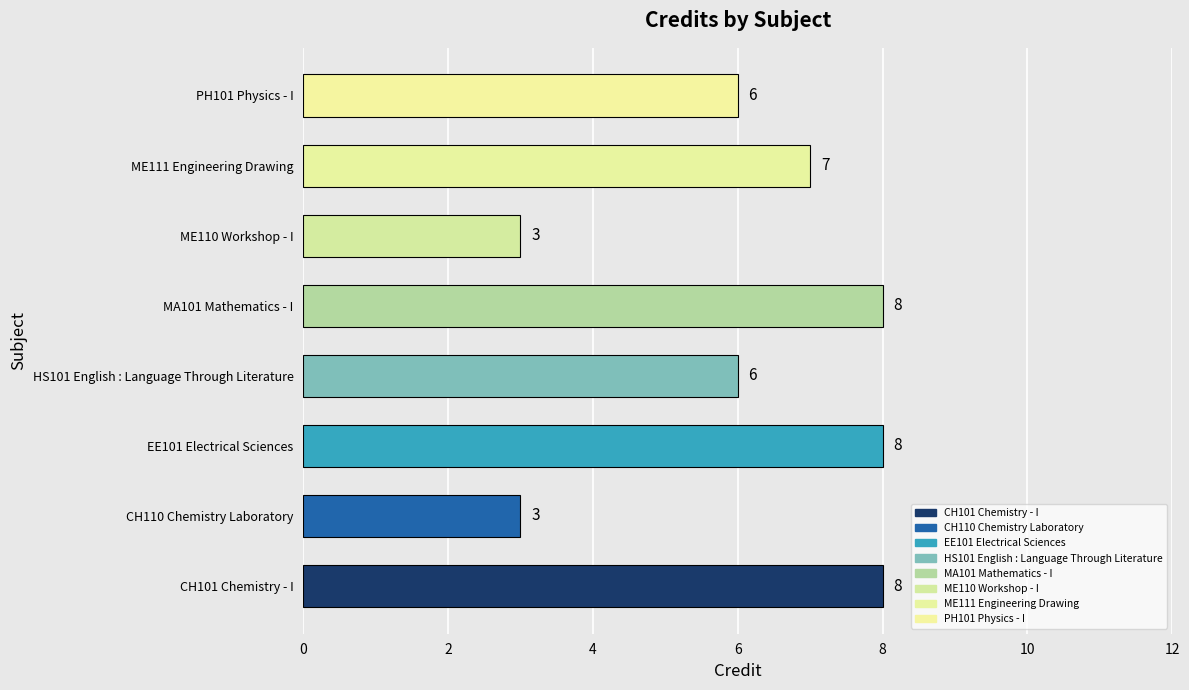

True or false: the data shows 3 at ME110 Workshop - I.

True